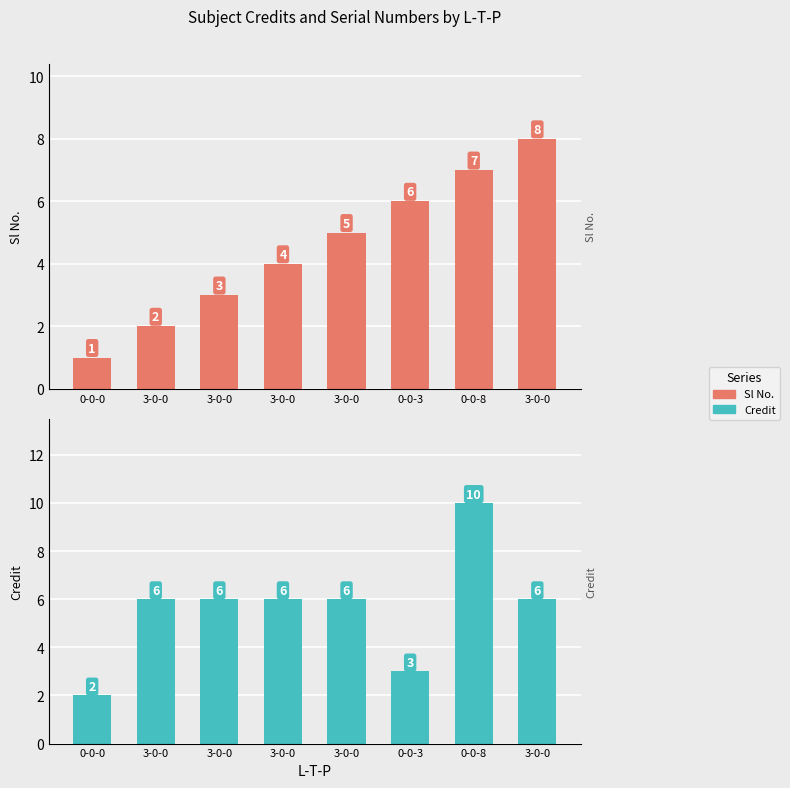

What is the difference between the maximum and second lowest values in the Credit series?

7